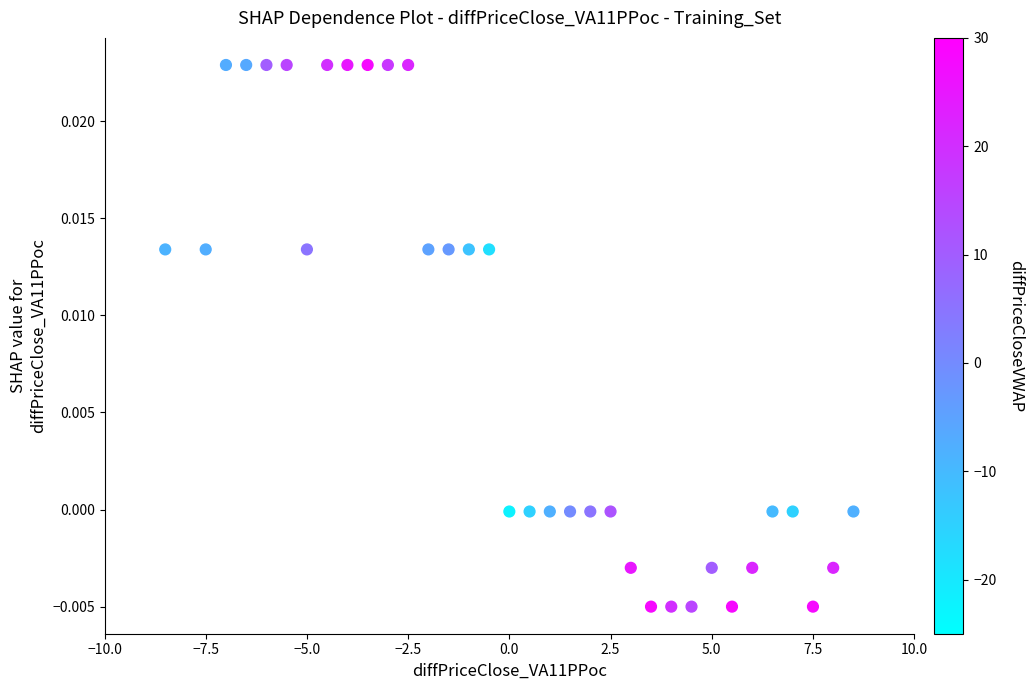

What is the range of X values (max minus min)?

17.0